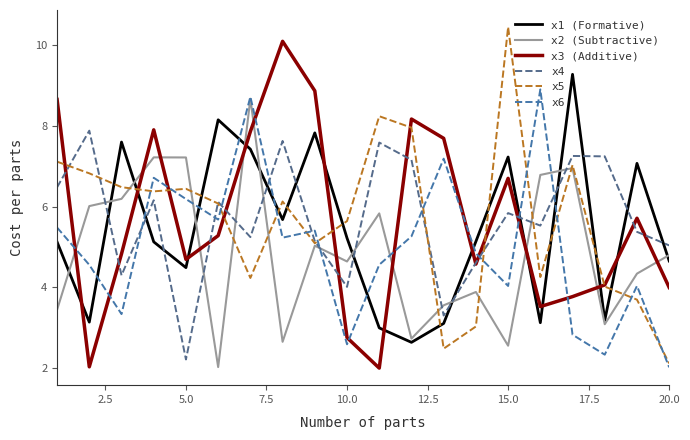

How many lines are shown in the chart?

6